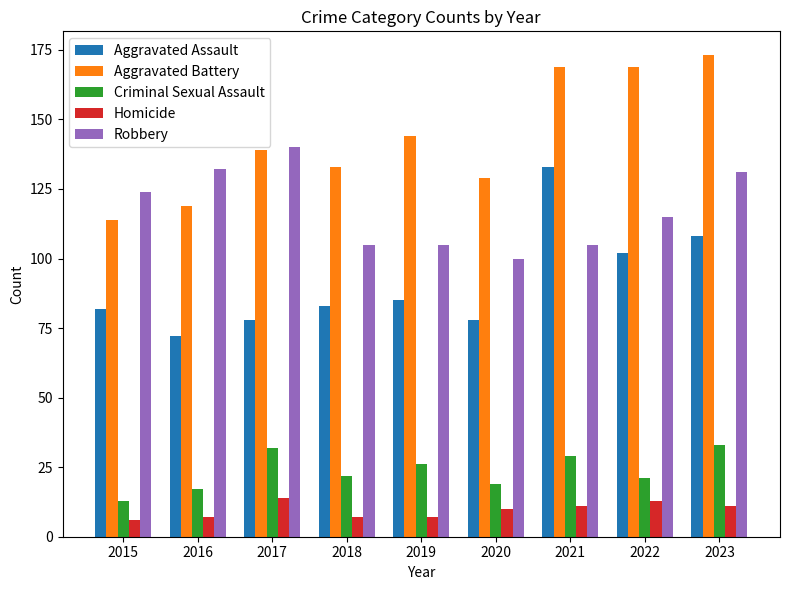

The Criminal Sexual Assault series shows 22 at 2018. True or false?

True